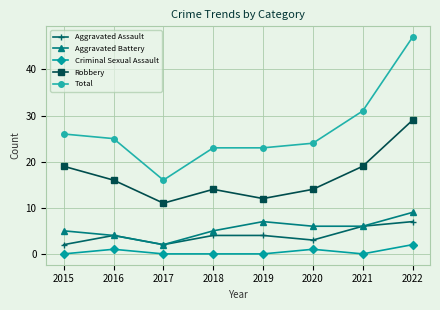

At which category does the chart reach its peak across all series?

2022